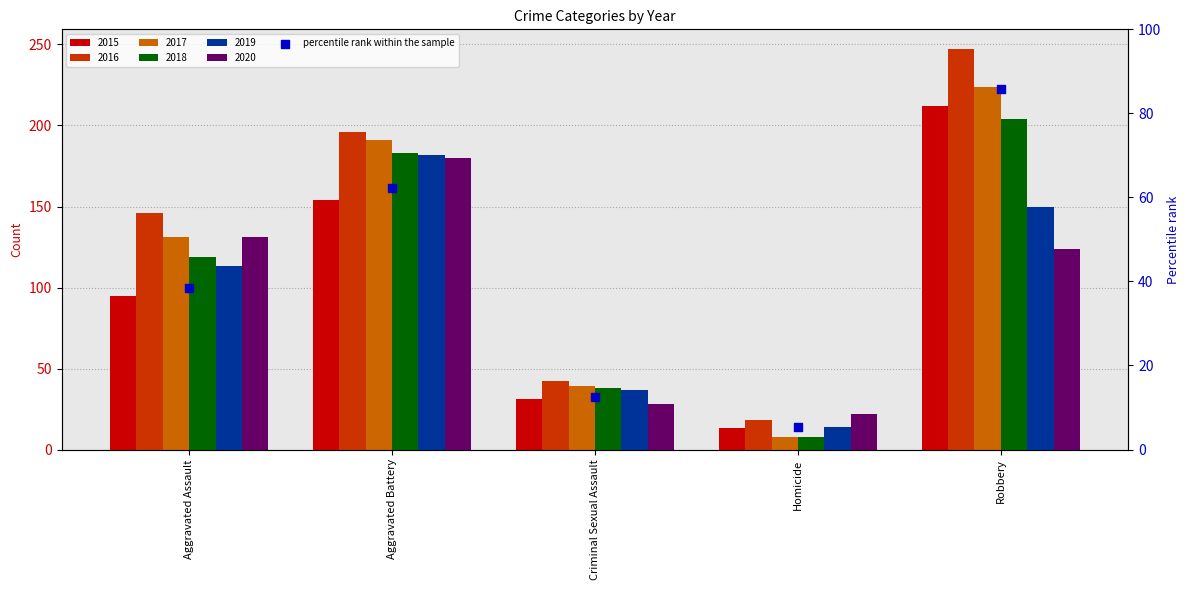

What is the total value across all series at Criminal Sexual Assault?

215